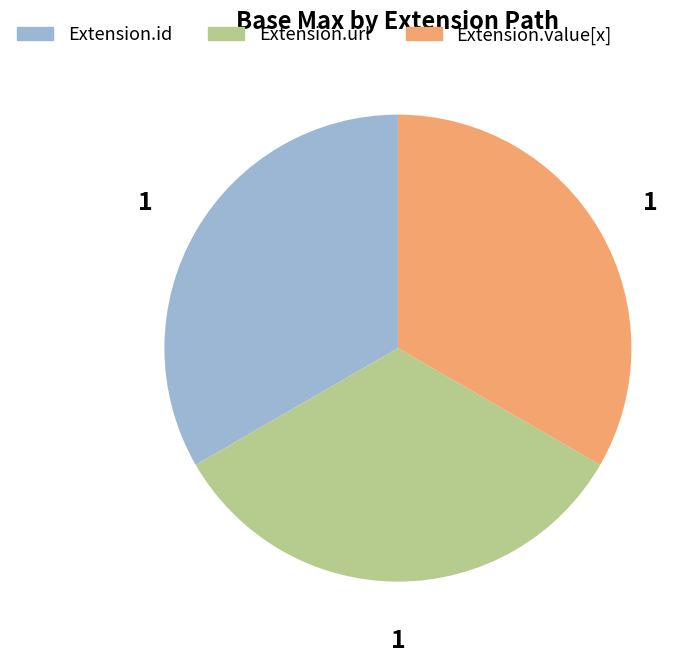

Is there a majority slice in this chart?

No